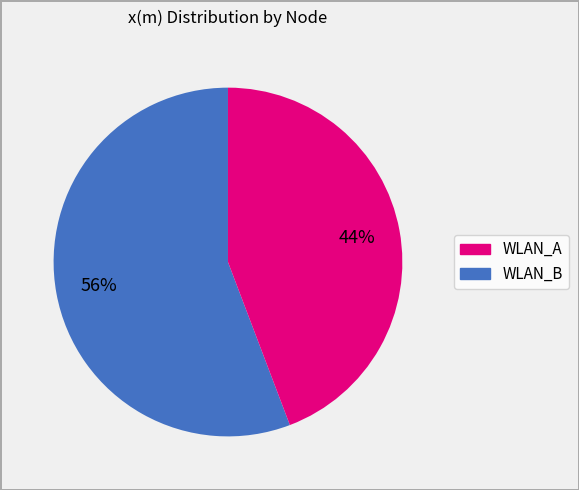

Is there a majority slice in this chart?

Yes